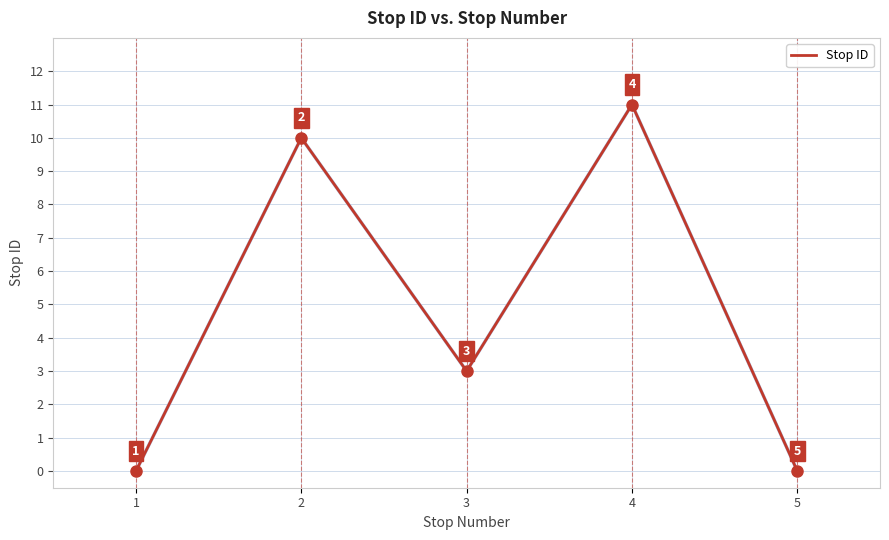

Where is the data nearest to the value 5?

3